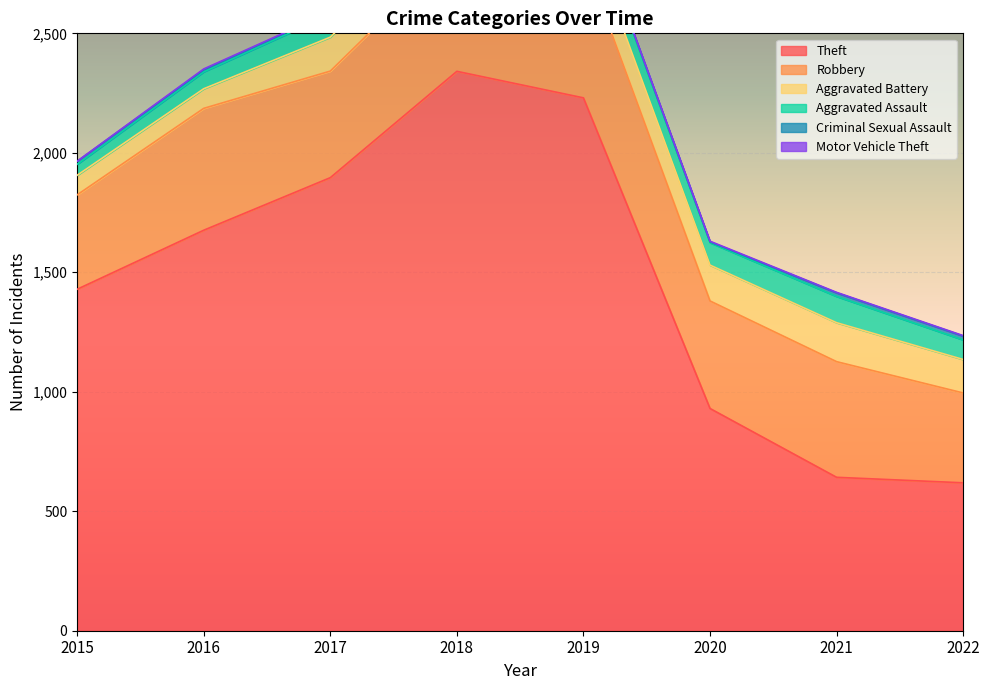

What is the value of the Robbery point at the 4th from the left?

519